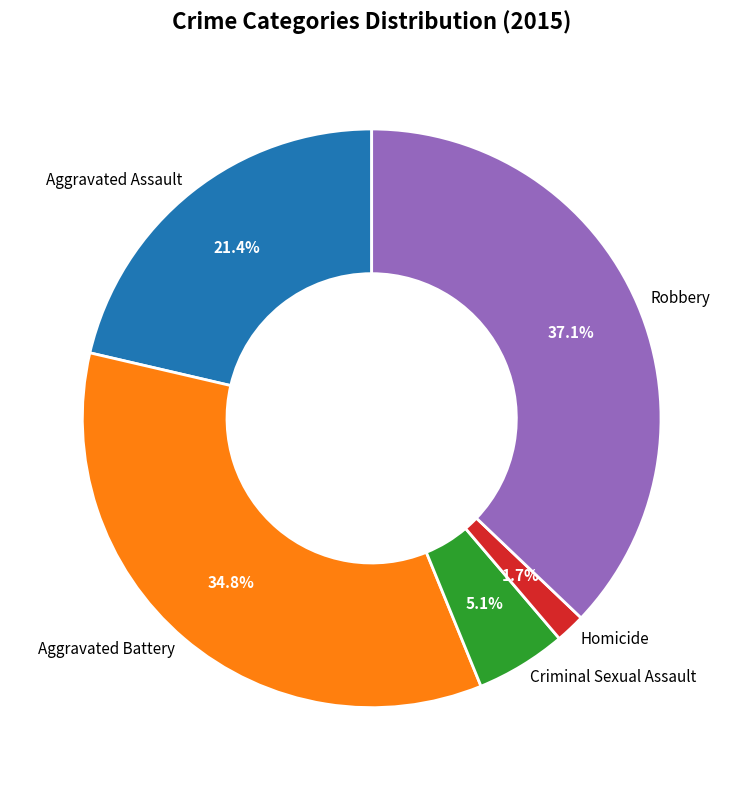

How many slices are in this pie chart?

5